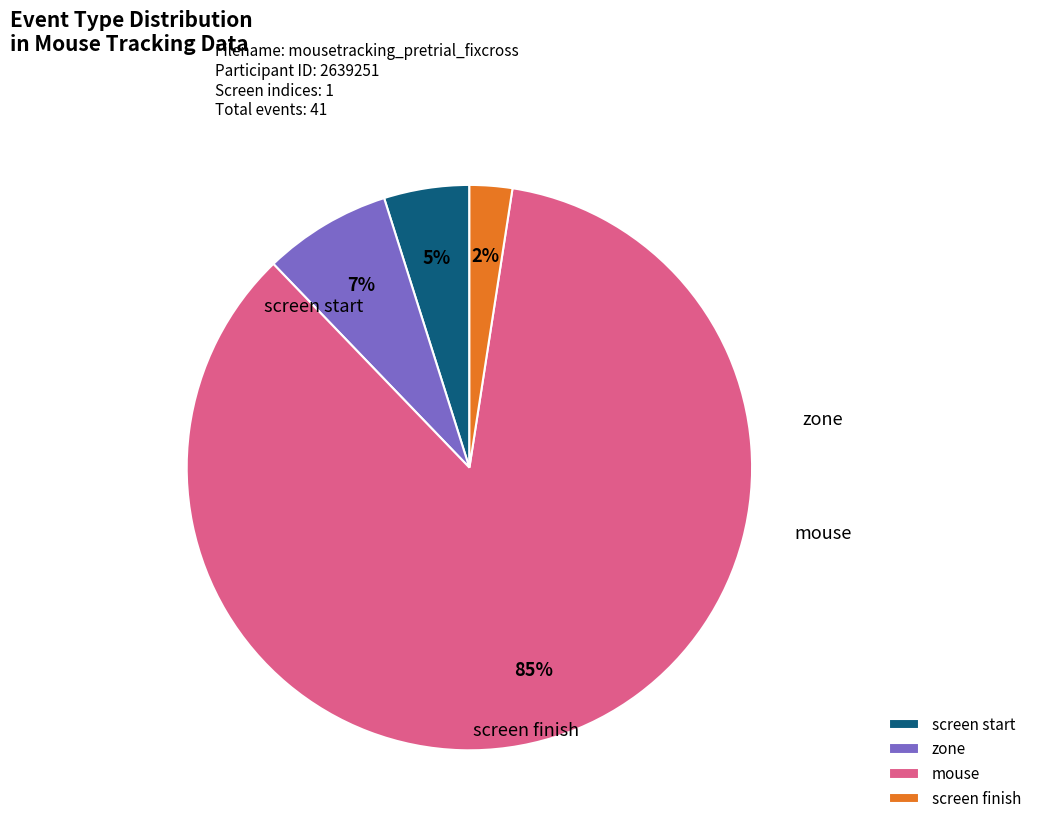

Between screen finish and mouse, which is larger?

mouse